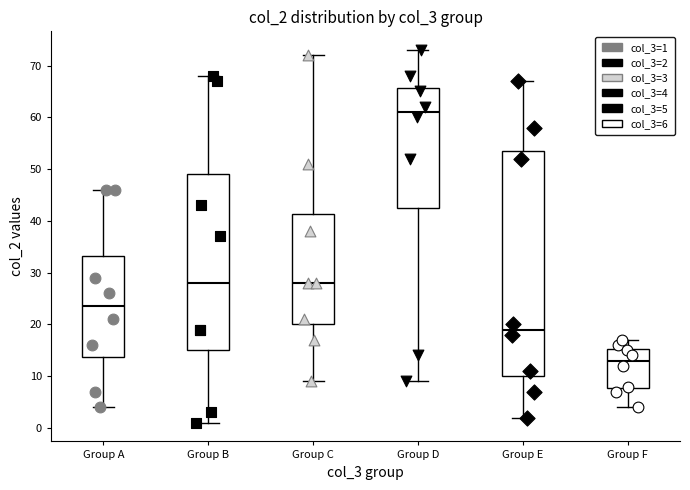

Which box's median line is the highest?

Group D